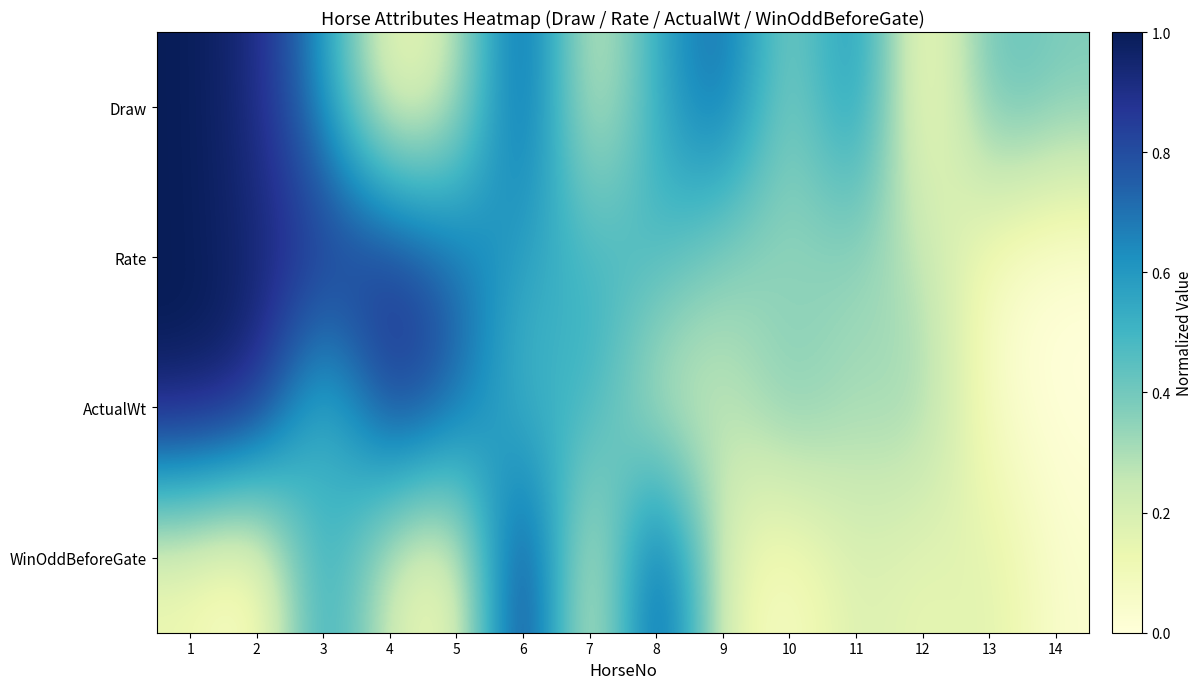

At which category is the sum across all series the highest?

1